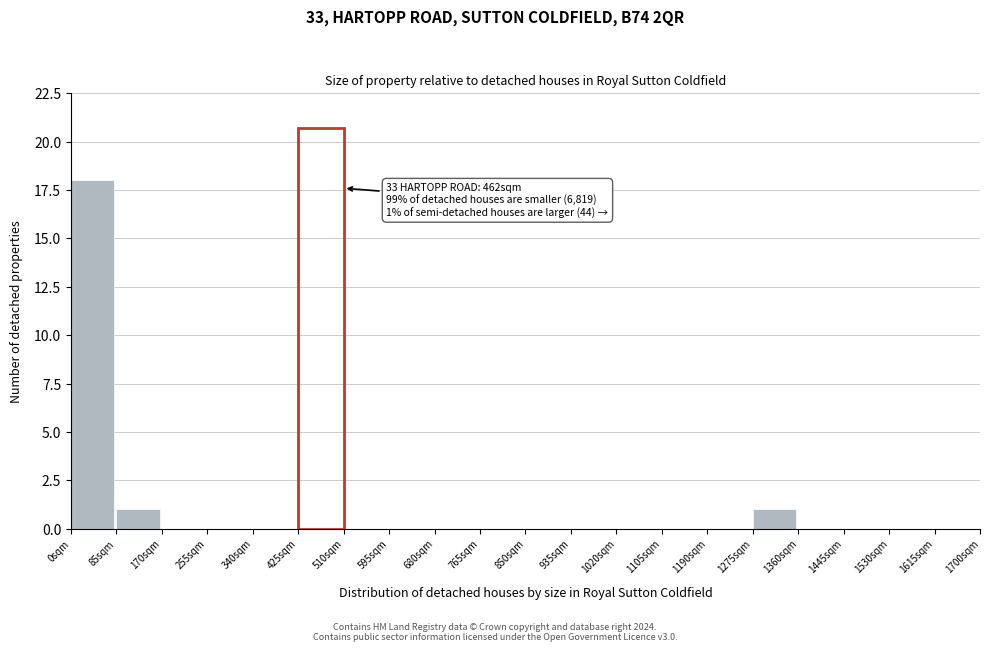

Which range on the x-axis has the tallest bar?

0 to 85